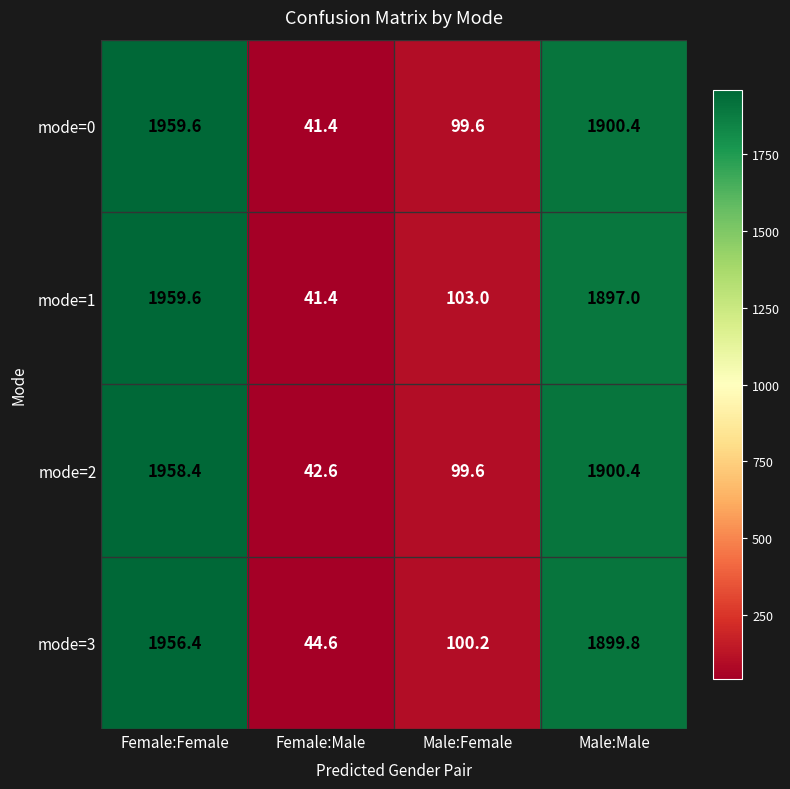

At how many categories does at least one series exceed 171?

2